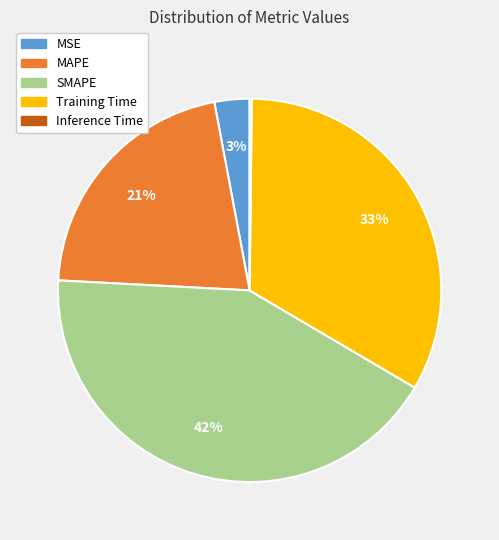

Is there any slice that represents more than half of the pie?

No